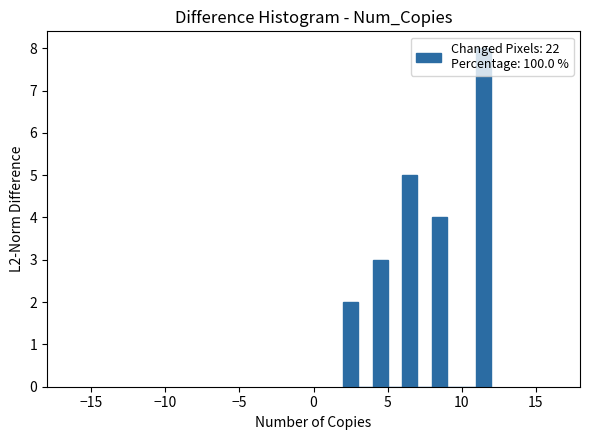

Read against the x-axis, roughly where is the centre of the tallest bar?

11.5